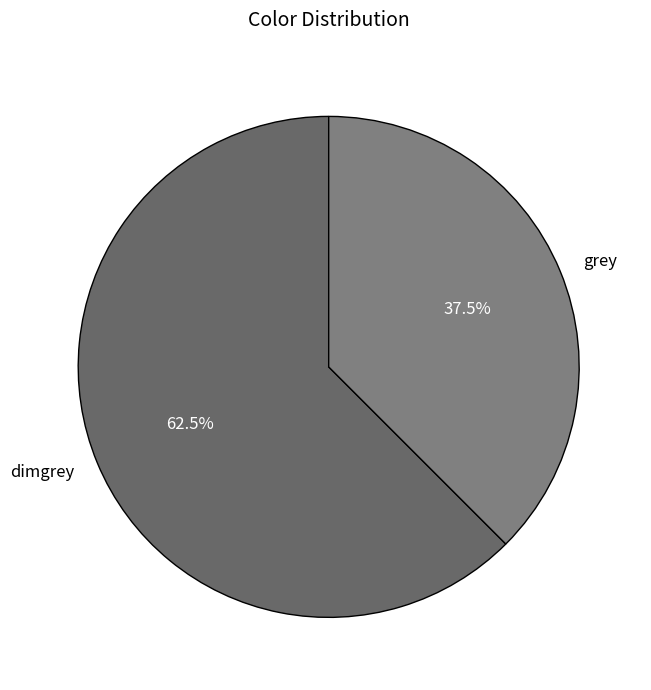

Rank the categories by value from lowest to highest.

grey, dimgrey